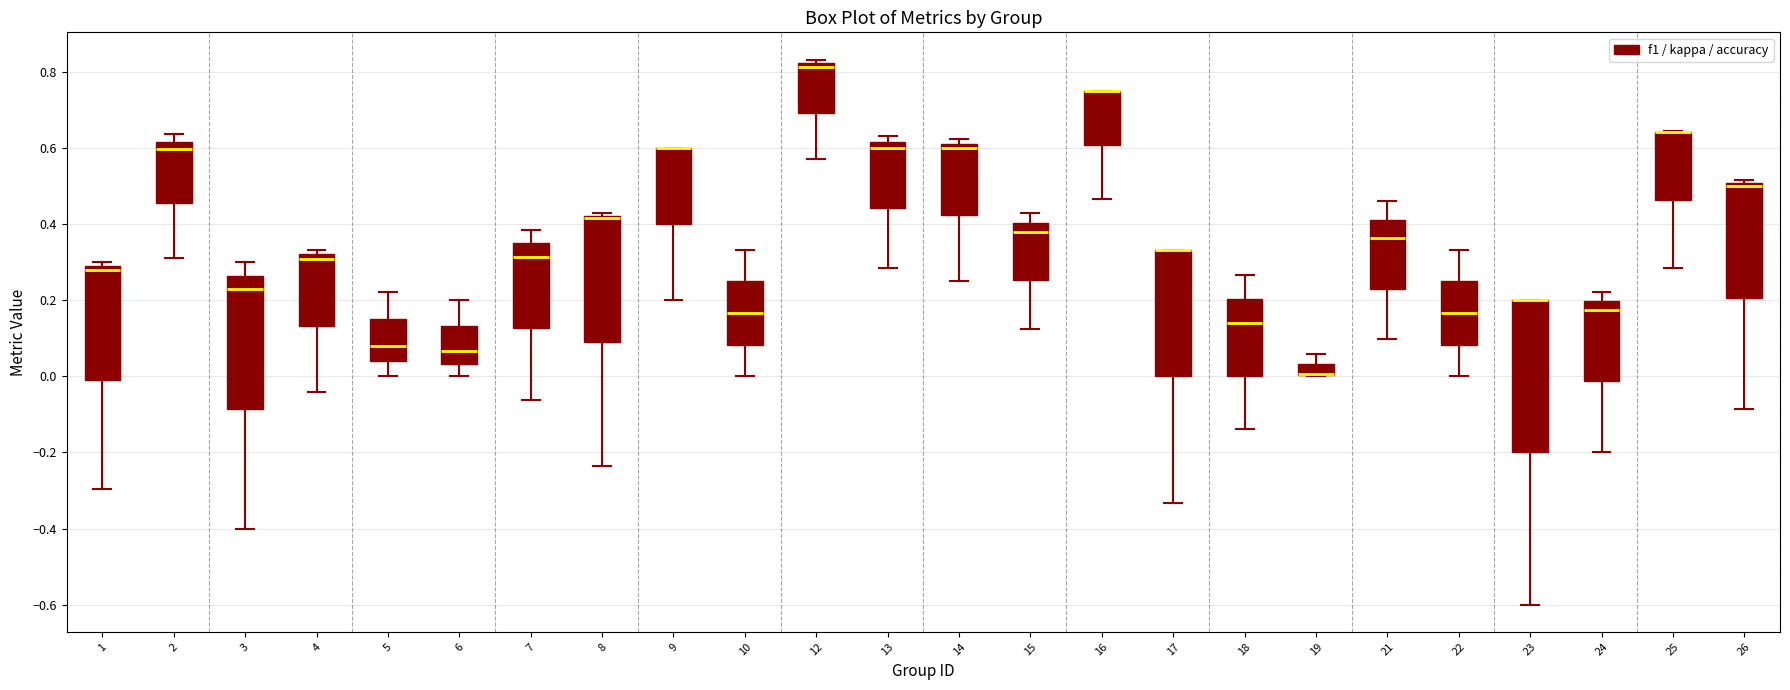

Where does the median line of the box at x = 21 sit on the y-axis? The values are not printed on the chart, so give them approximately, as read against the axis.

0.36